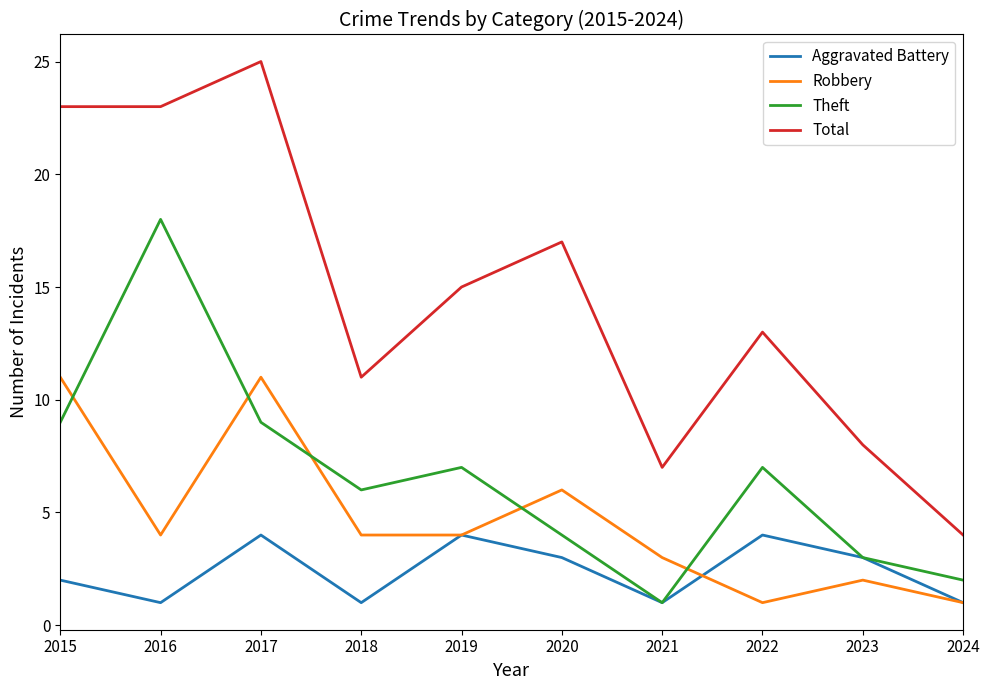

How many series are shown in this chart?

4